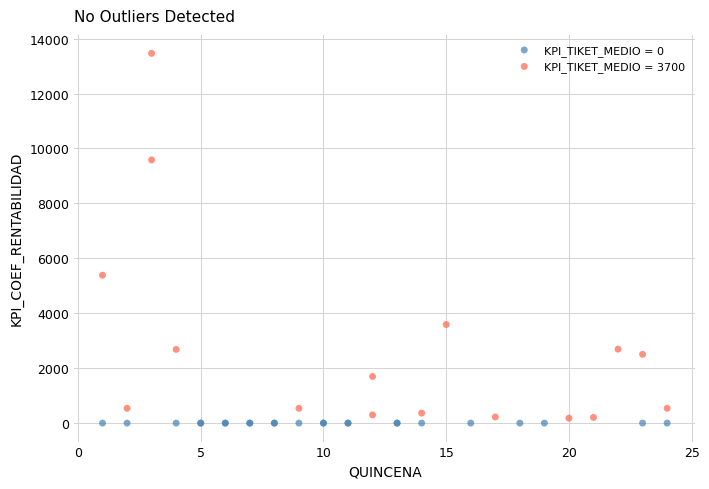

Which series reaches the maximum Y coordinate?

KPI_TIKET_MEDIO = 3700